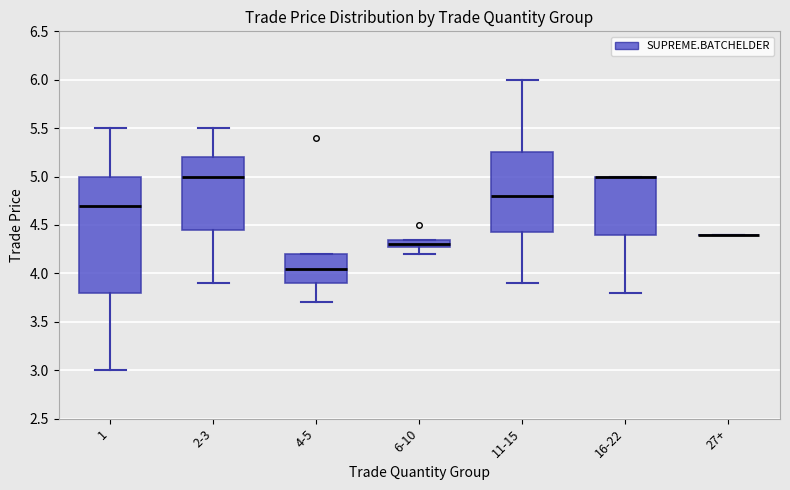

Comparing the boxes themselves (not the whiskers), which one is the tallest?

1